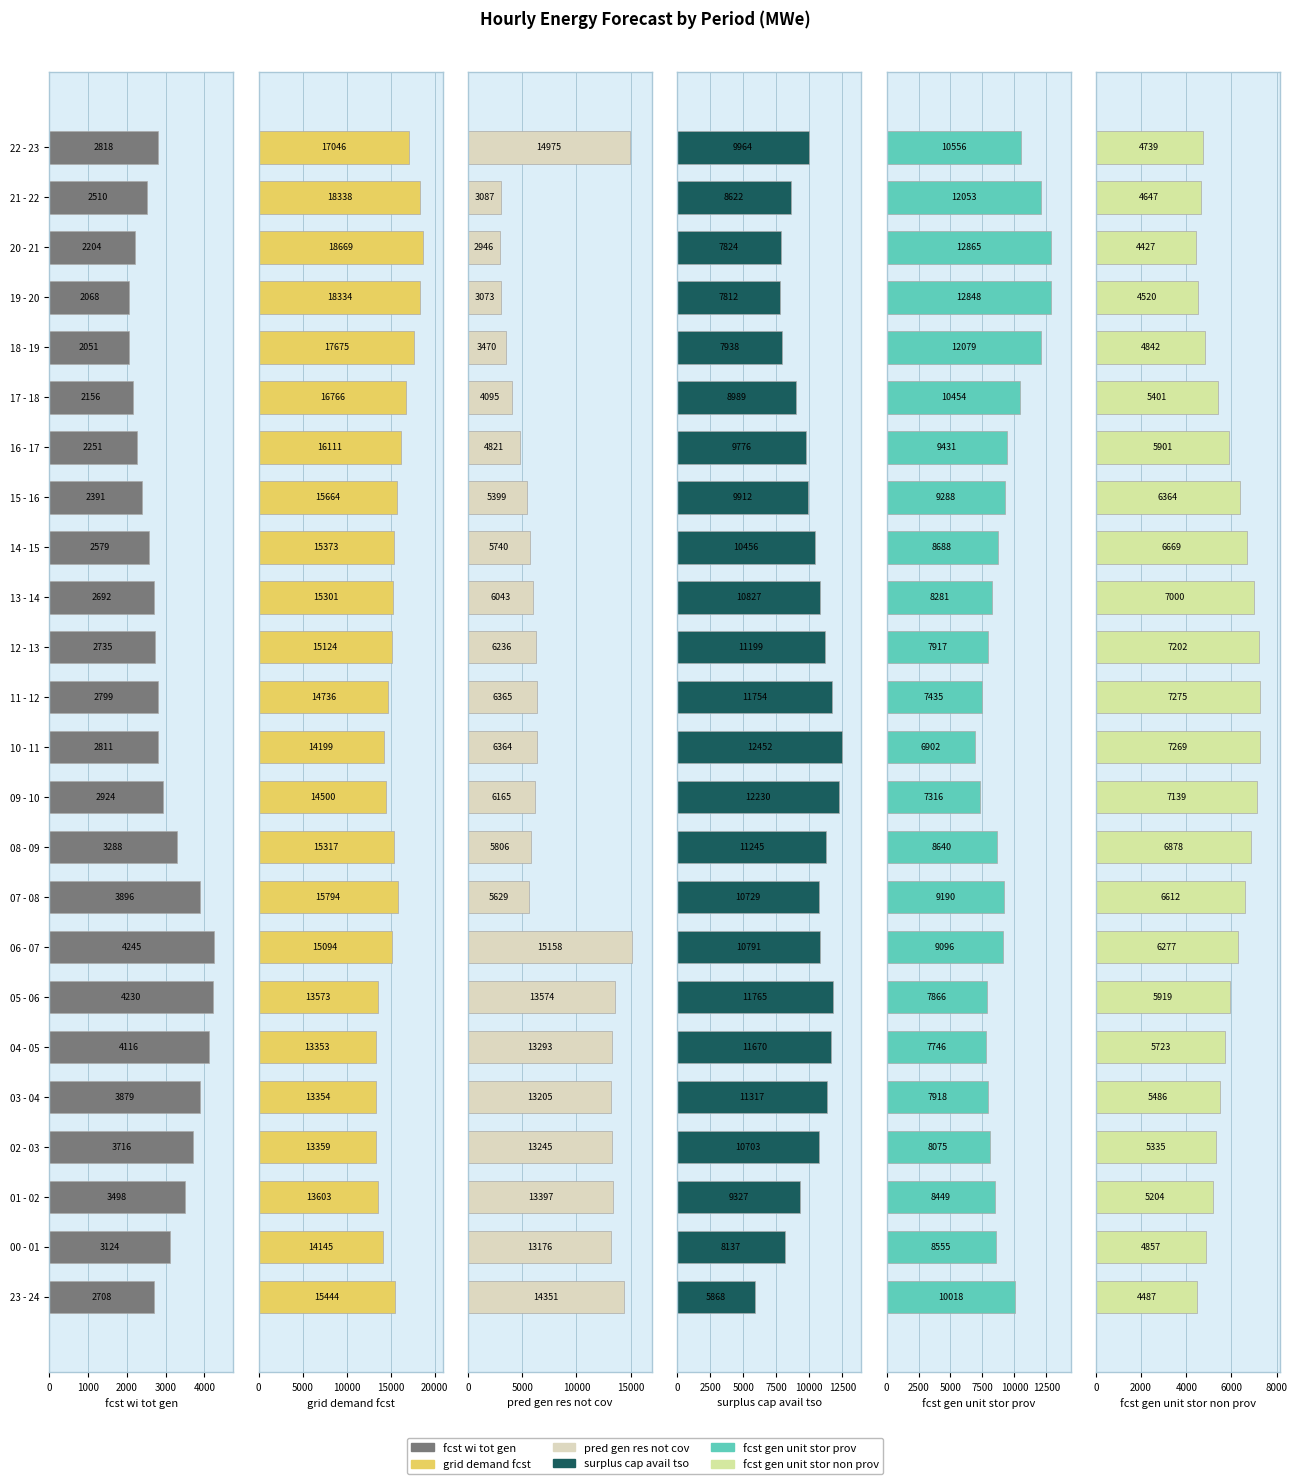

What is the difference between the maximum and minimum values in the fcst_gen_unit_stor_prov series?

5963